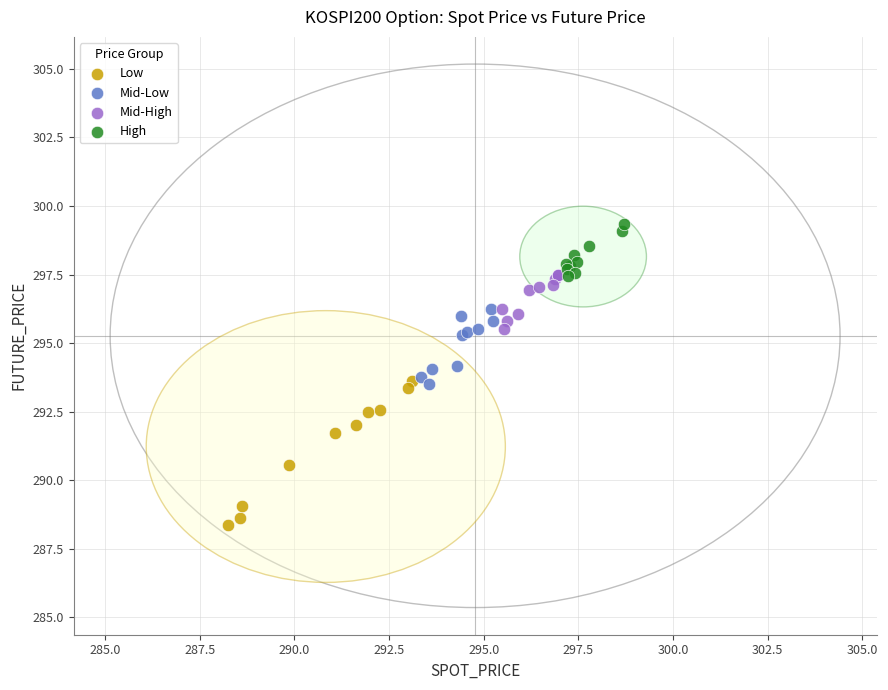

Which series reaches the minimum Y coordinate?

Low